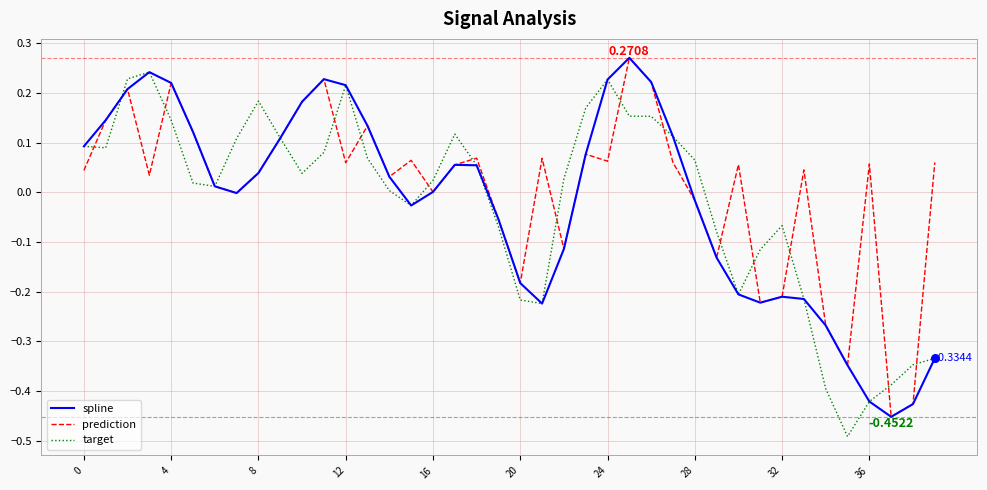

Is this an area chart (filled region under the line)?

No